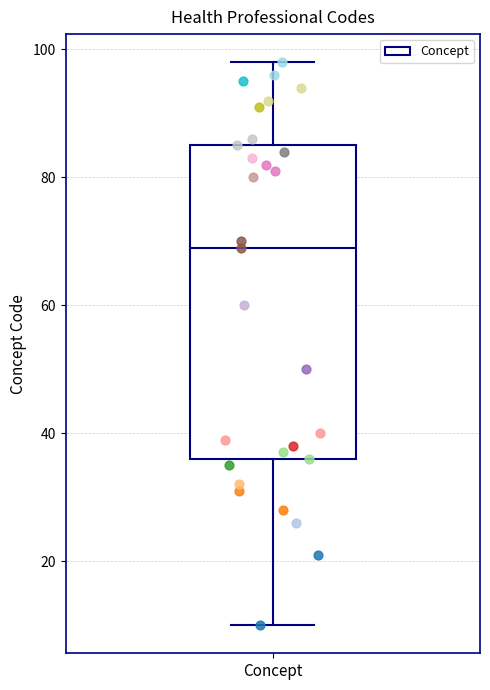

Where is the upper edge of the box for Concept on the y-axis? The values are not printed on the chart, so give them approximately, as read against the axis.

86